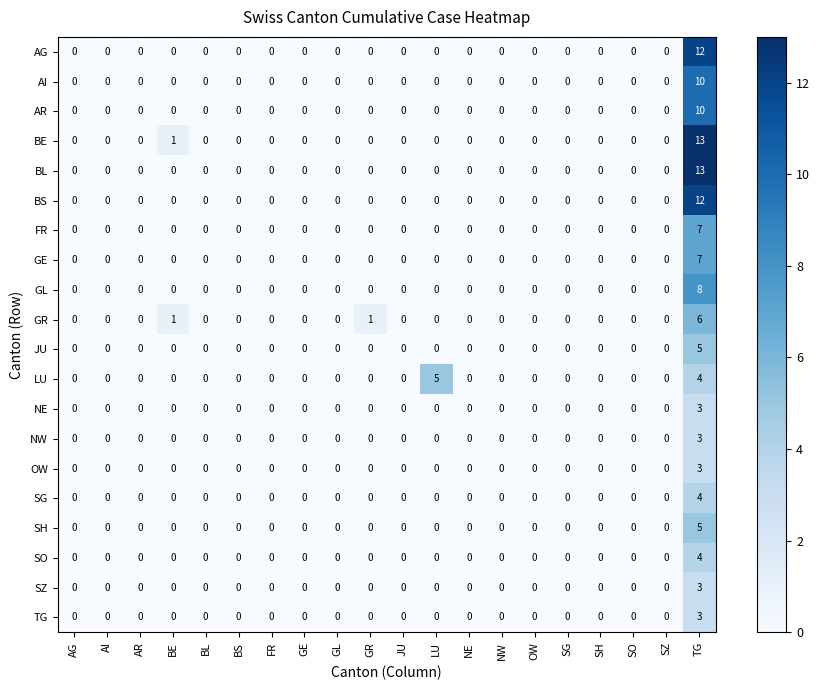

True or false: NW has a value of 0 at LU.

True